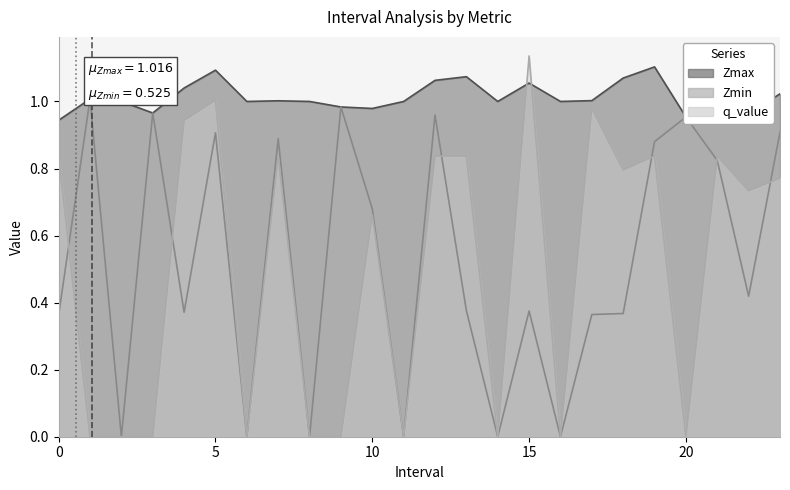

At which category does the chart reach its peak across all series?

15